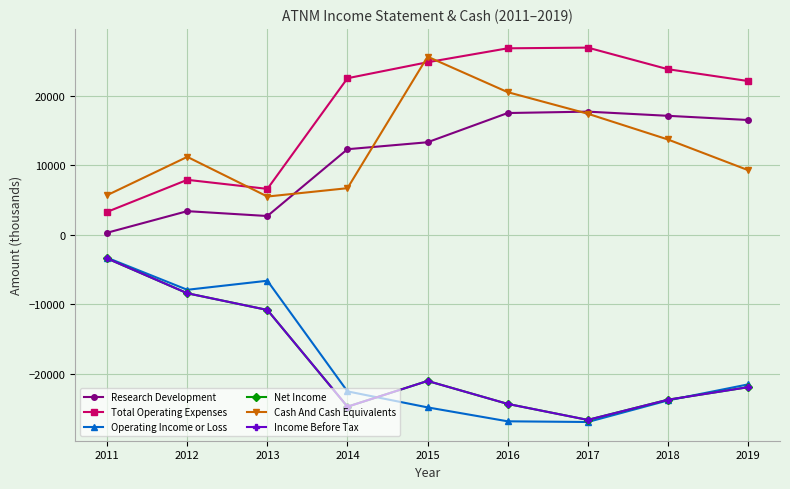

At which label does Cash And Cash Equivalents first exceed 11200?

2015